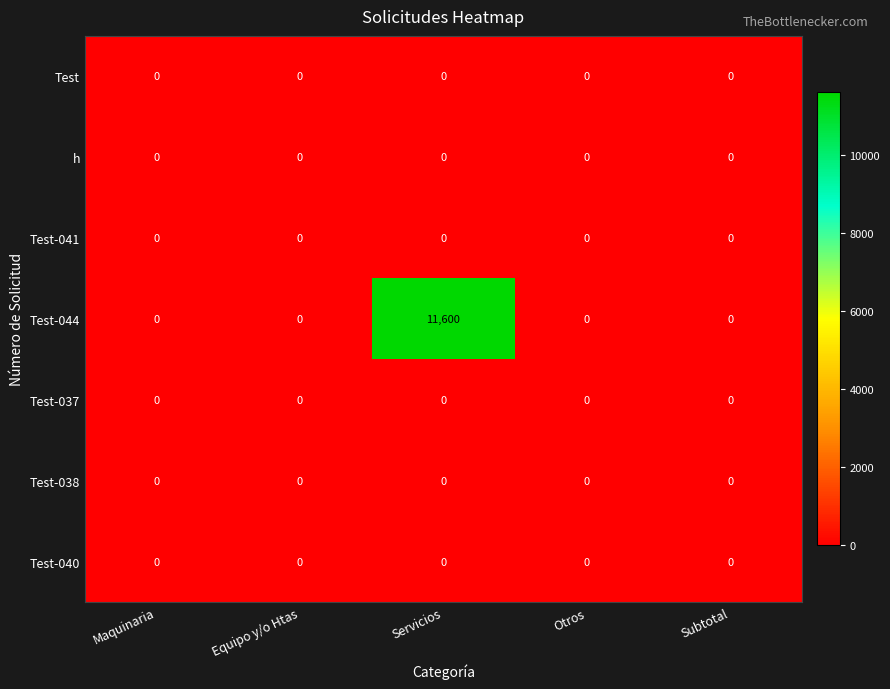

Which series has the largest total across all categories?

Test-044